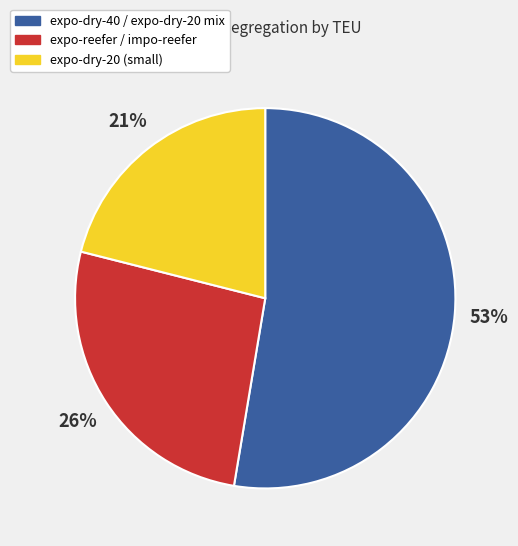

To the nearest percent, what is the difference between the largest and smallest slice percentages?

32%